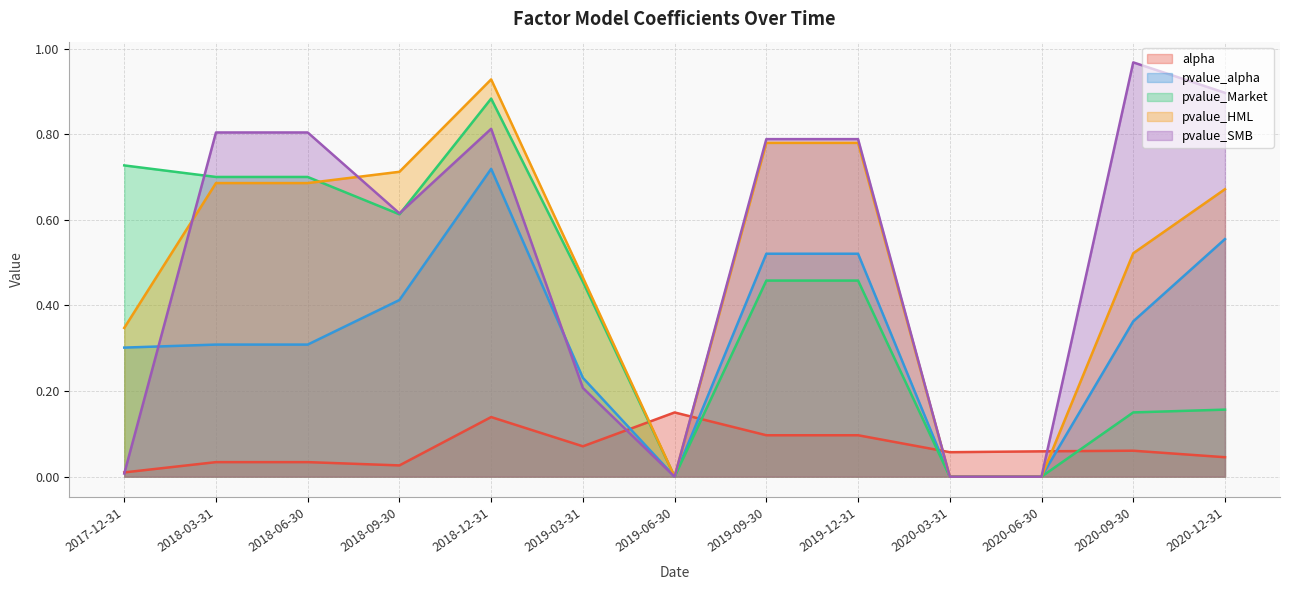

Where is the first local minimum for pvalue_SMB?

2018-09-30